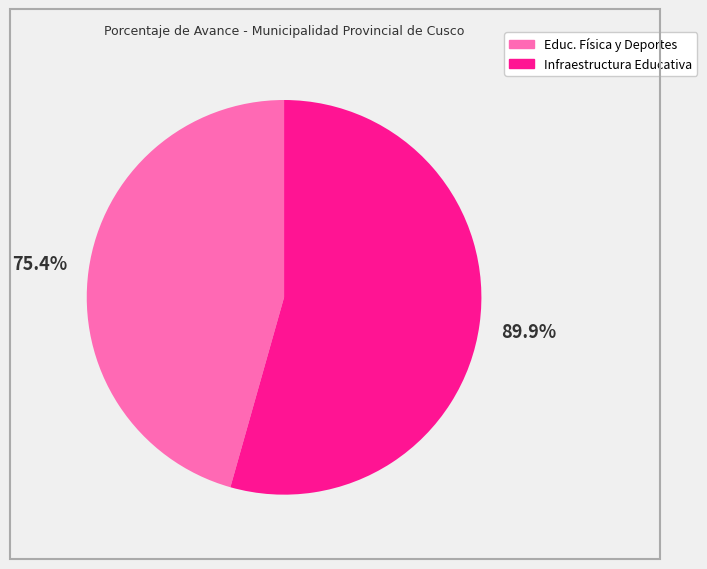

Count the number of slices in the pie.

2